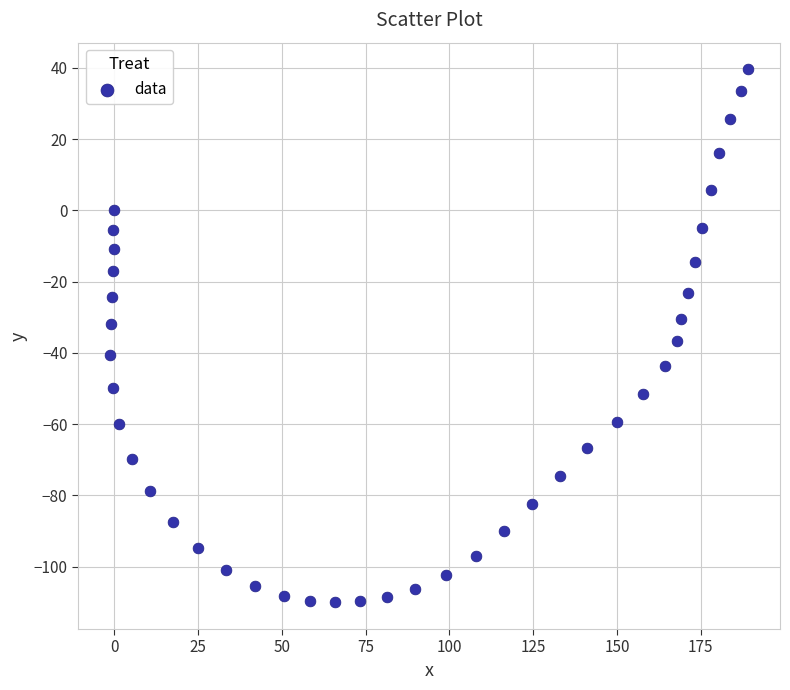

What is the range of Y values (max minus min)?

149.6